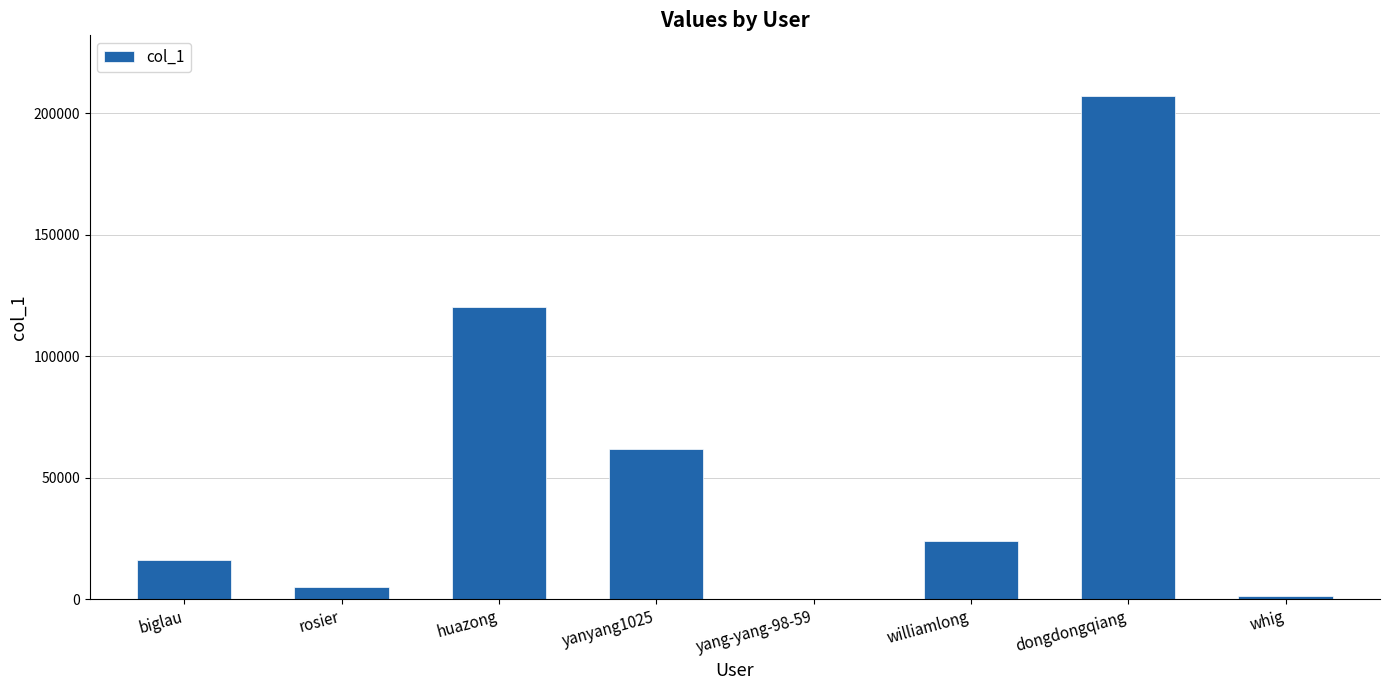

What is the change in value from biglau to yanyang1025?

+45997